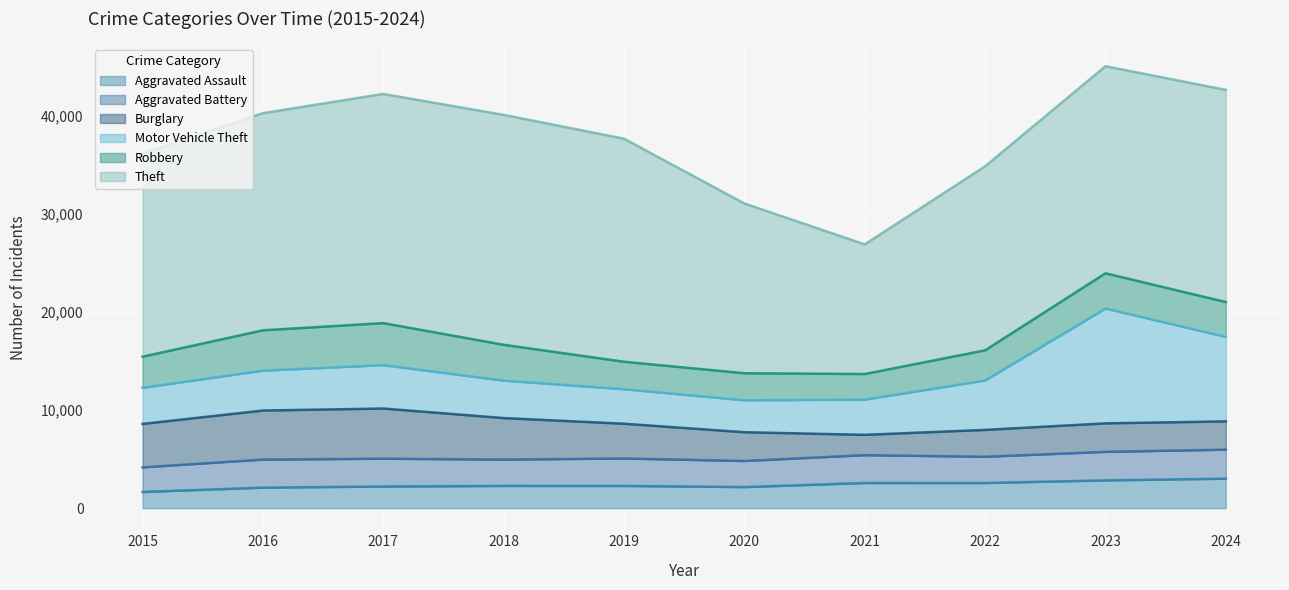

Count the number of categories in the chart.

10